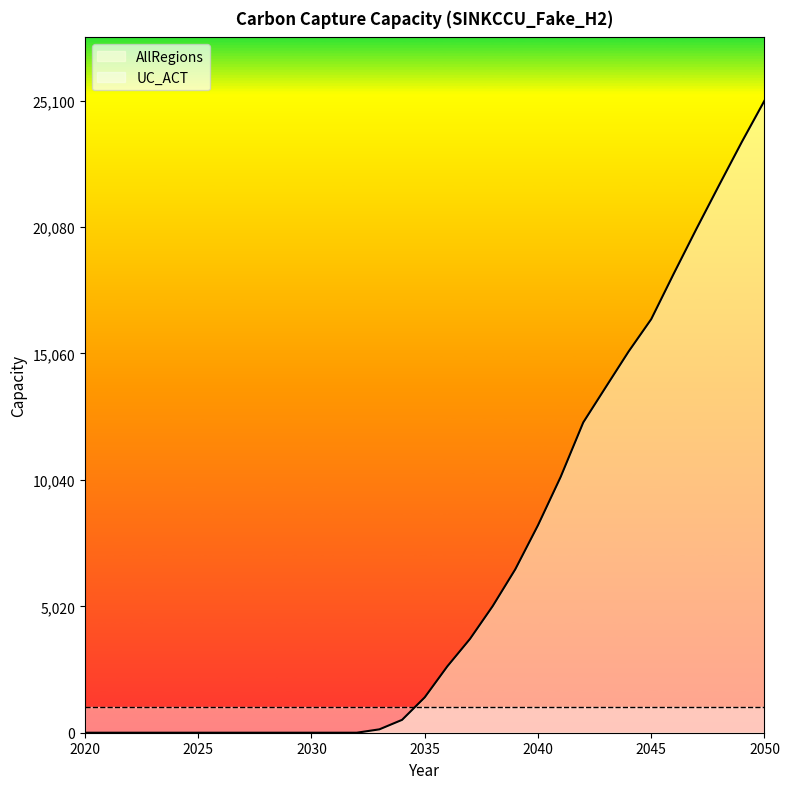

List the labels in order of value, smallest first.

2020, 2021, 2022, 2023, 2024, 2025, 2026, 2027, 2028, 2029, 2030, 2031, 2032, 2033, 2034, 2035, 2036, 2037, 2038, 2039, 2040, 2041, 2042, 2043, 2044, 2045, 2046, 2047, 2048, 2049, 2050